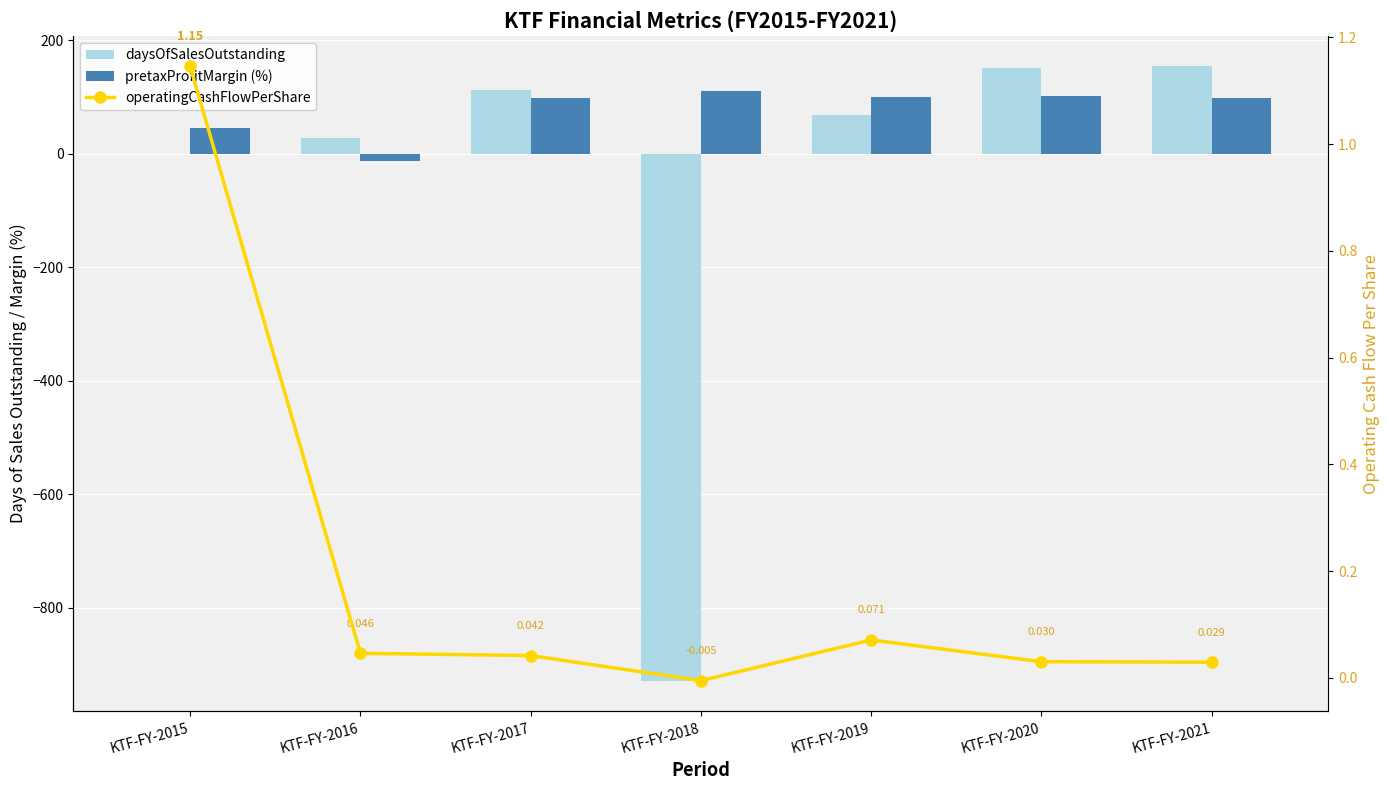

What is the difference between the daysOfSalesOutstanding values at KTF-FY-2015 and KTF-FY-2016?

27.0